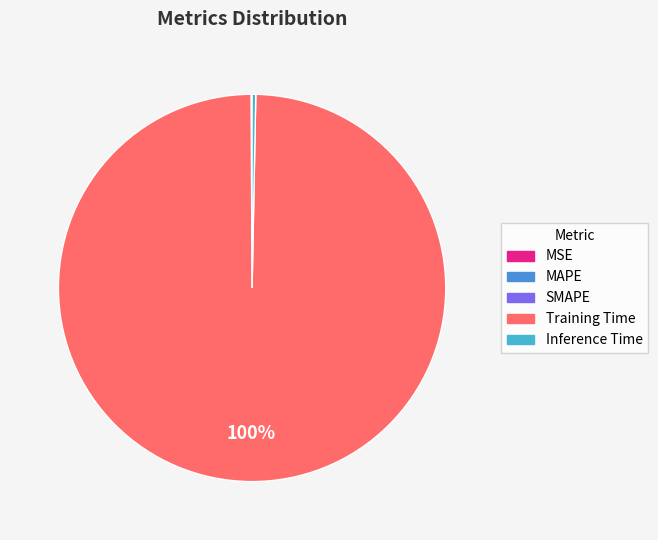

The Inference Time slice represents 0% of the pie. True or false?

True